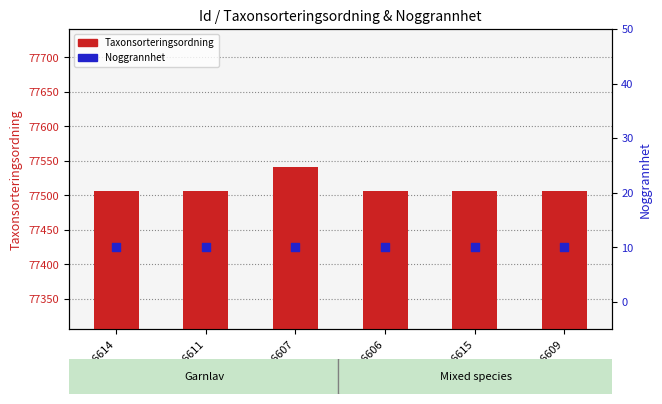

Which series has the largest Y range (max minus min)?

Taxonsorteringsordning